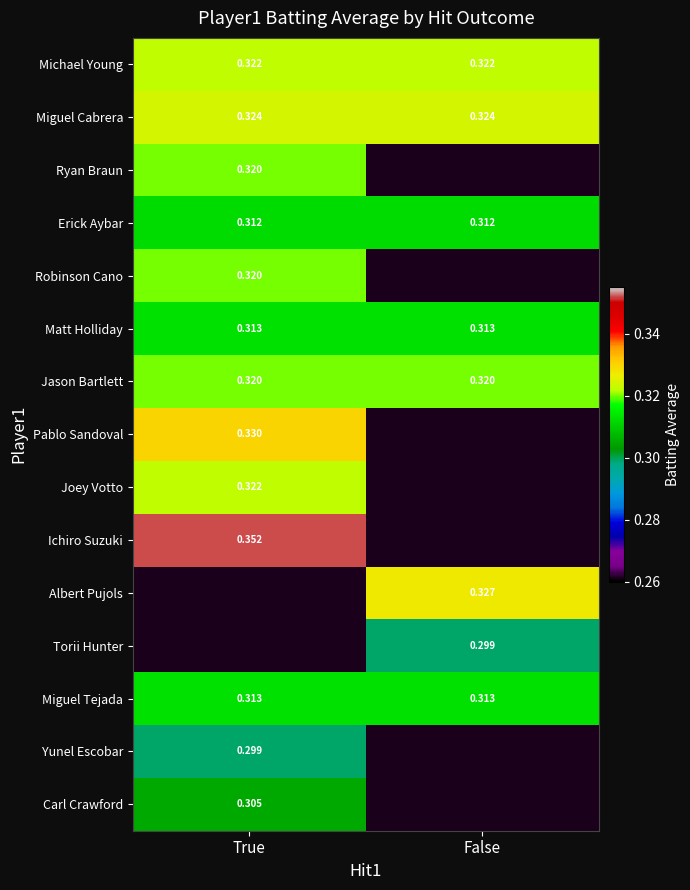

Is the value of Jason Bartlett at True greater than the value of Miguel Tejada at True?

Yes